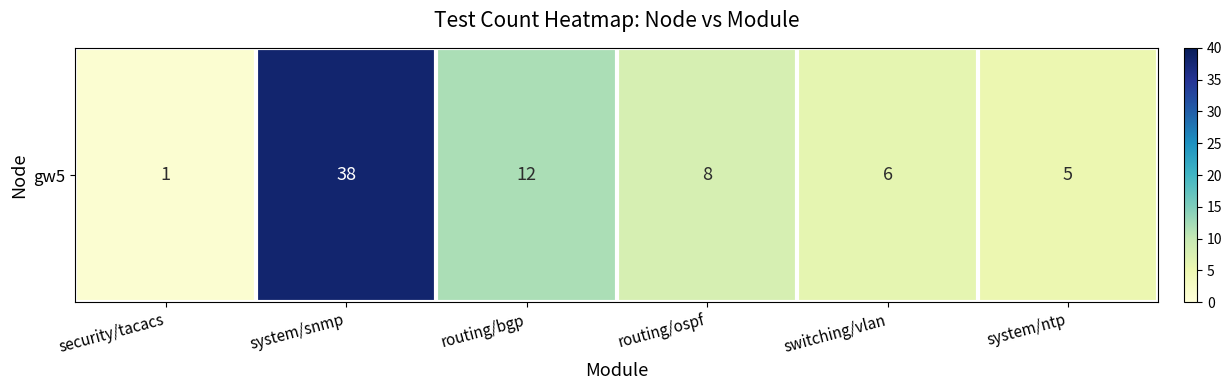

What is the maximum value shown in the chart?

38